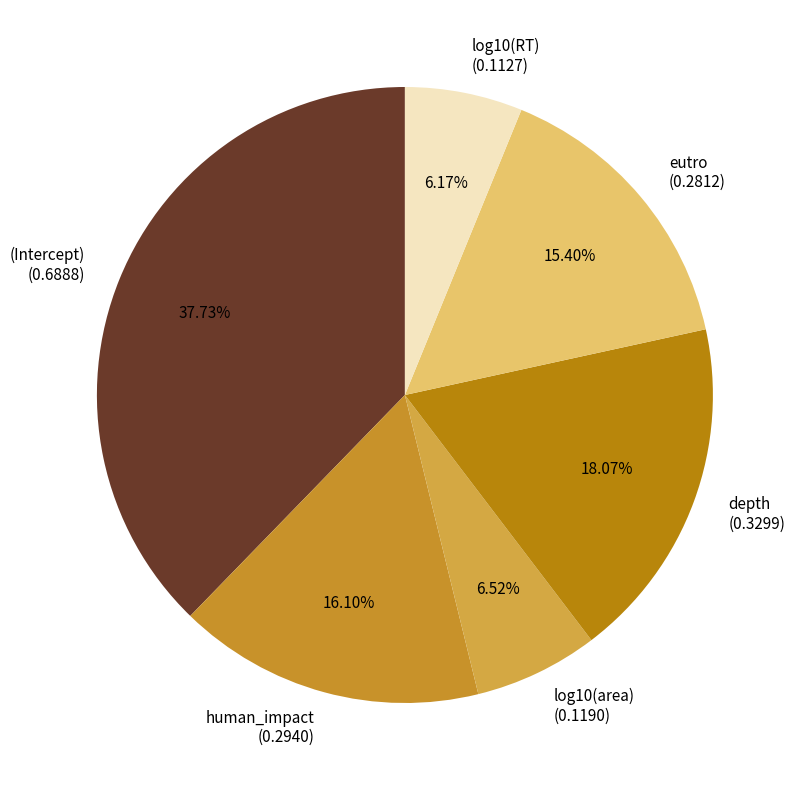

To the nearest percent, what percentage of the pie is eutro?

15%